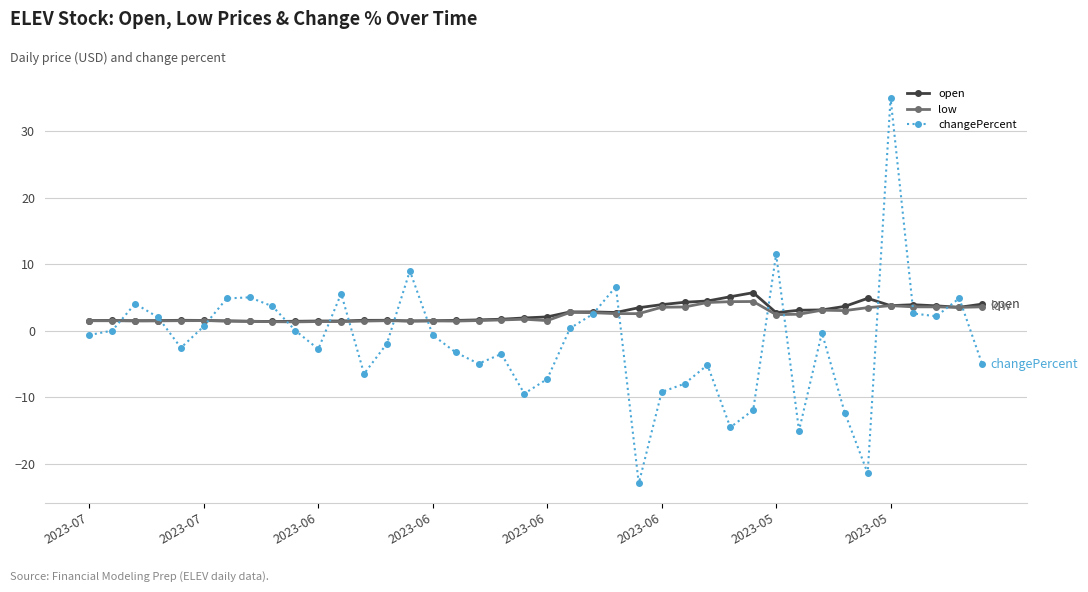

What is the smallest value displayed?

-23.0